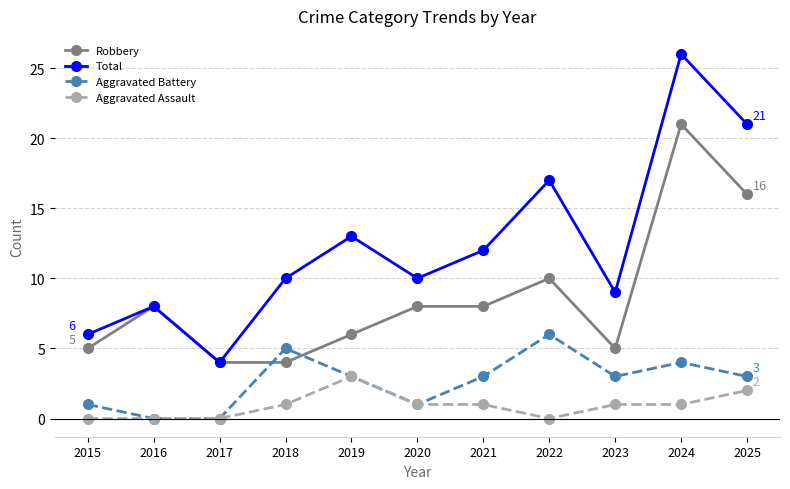

True or false: Total and Aggravated Assault intersect in this chart.

False